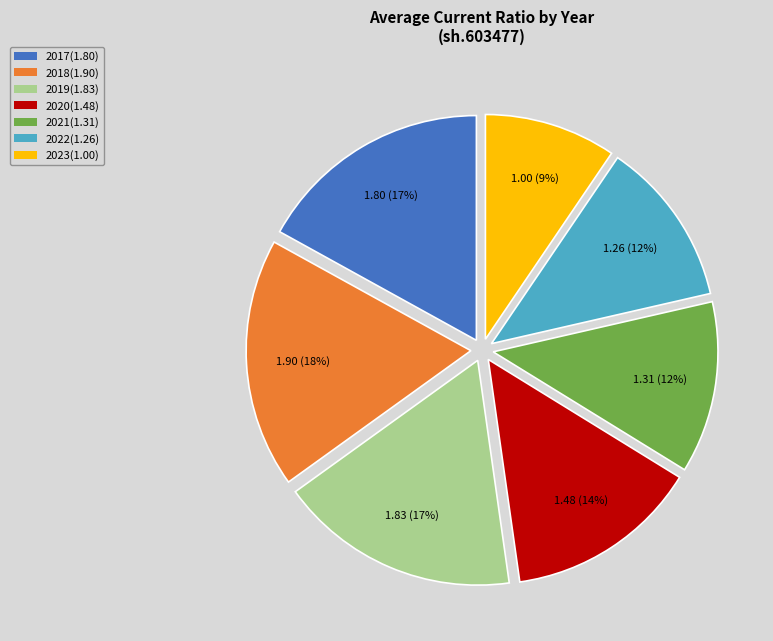

Does 2020 represent more than half of the total?

No